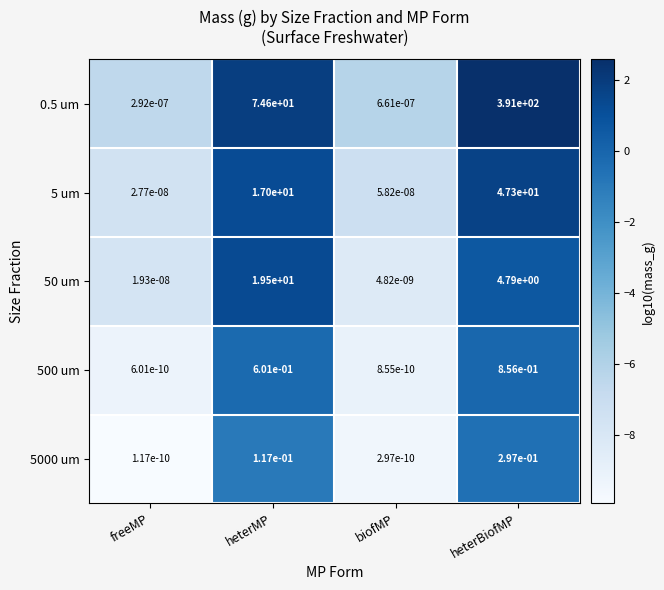

Where is 500 um nearest to the value 0?

freeMP